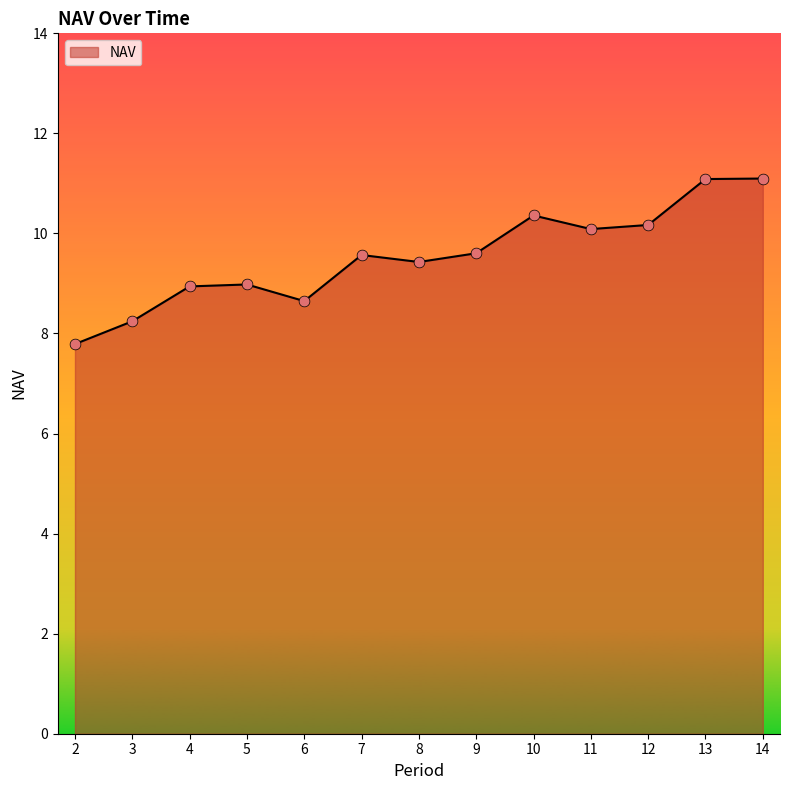

What is the change in value from 3 to 9?

+1.4